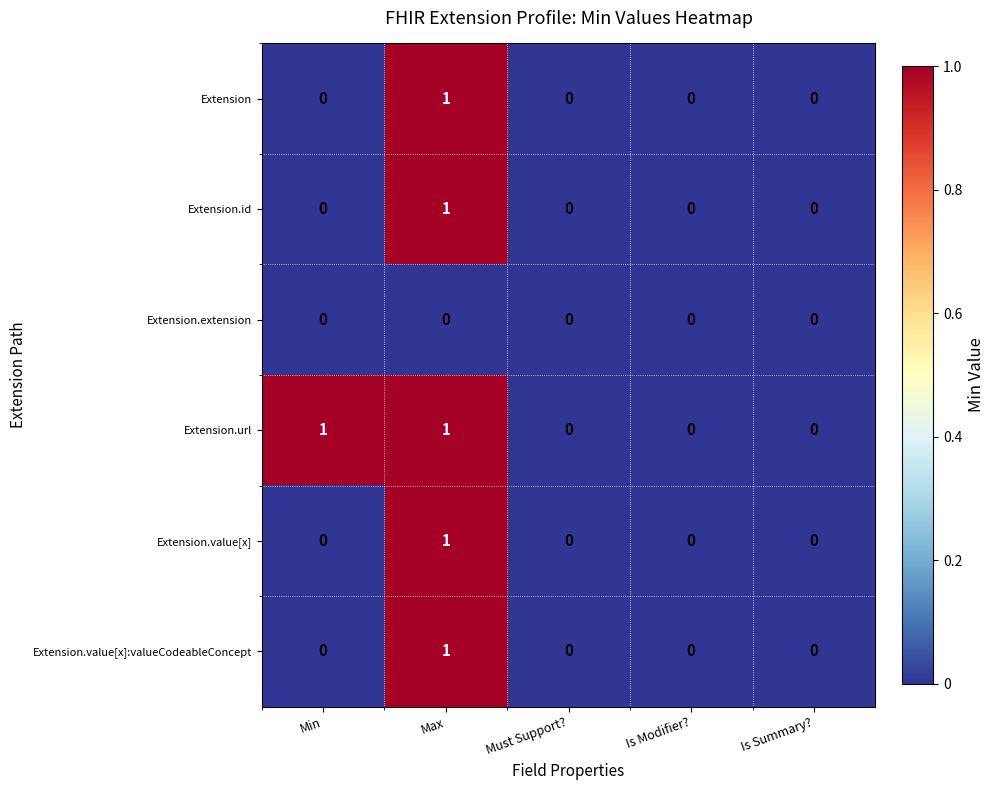

Reading left to right, extract all data points from this chart.

Extension: Min=0	Max=1	Must Support?=0	Is Modifier?=0	Is Summary?=0
Extension.id: Min=0	Max=1	Must Support?=0	Is Modifier?=0	Is Summary?=0
Extension.extension: Min=0	Max=0	Must Support?=0	Is Modifier?=0	Is Summary?=0
Extension.url: Min=1	Max=1	Must Support?=0	Is Modifier?=0	Is Summary?=0
Extension.value[x]: Min=0	Max=1	Must Support?=0	Is Modifier?=0	Is Summary?=0
Extension.value[x]:valueCodeableConcept: Min=0	Max=1	Must Support?=0	Is Modifier?=0	Is Summary?=0